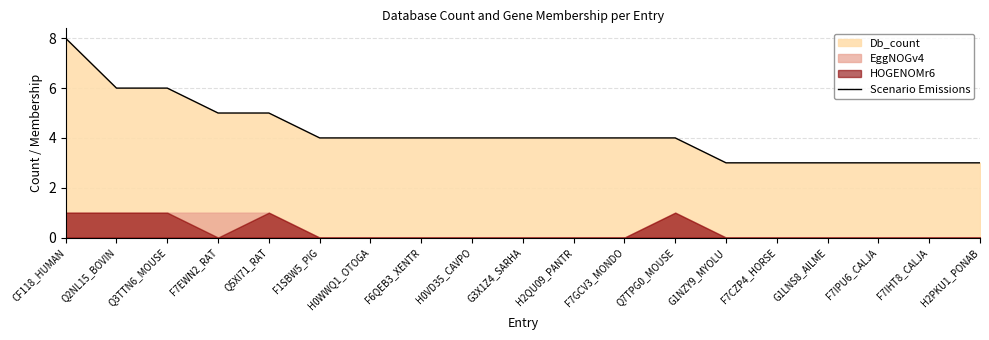

What is the difference between the values at G3X1Z4_SARHA and F7IHT8_CALJA?

1